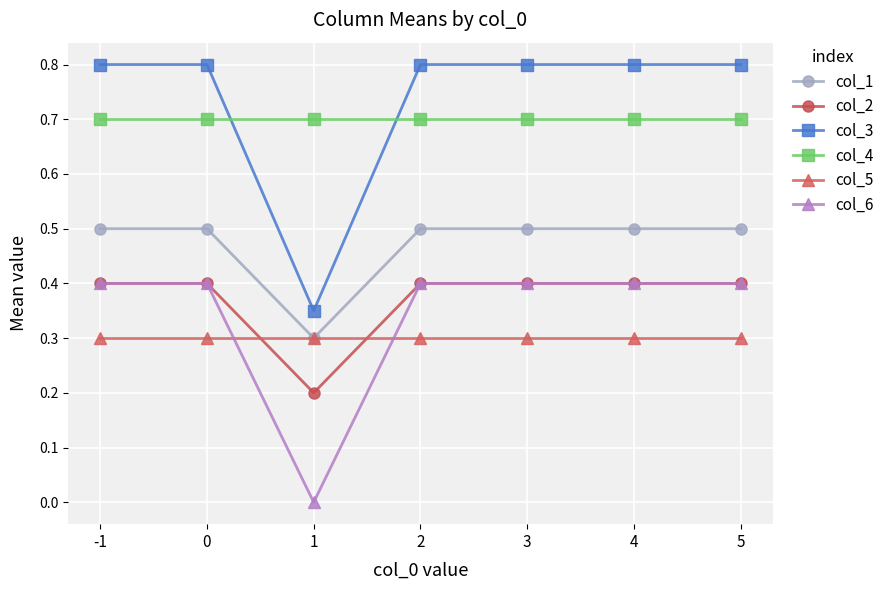

Which series has the widest spread of values?

col_3